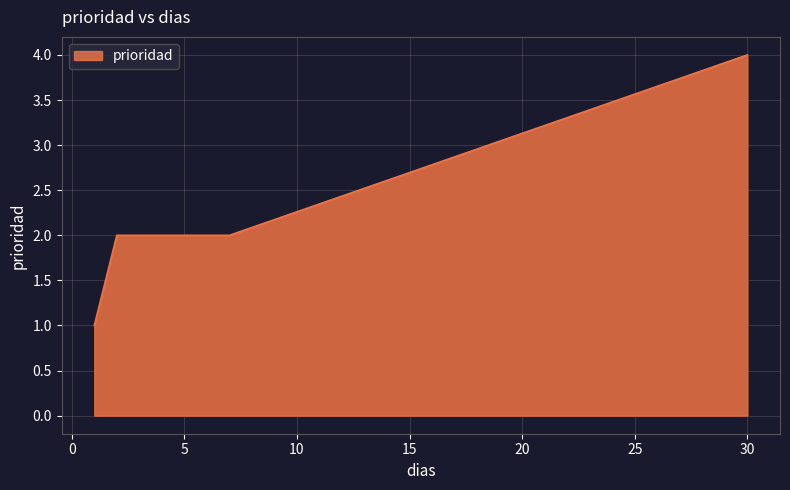

True or false: there are more than 1 points higher than both neighbors.

False